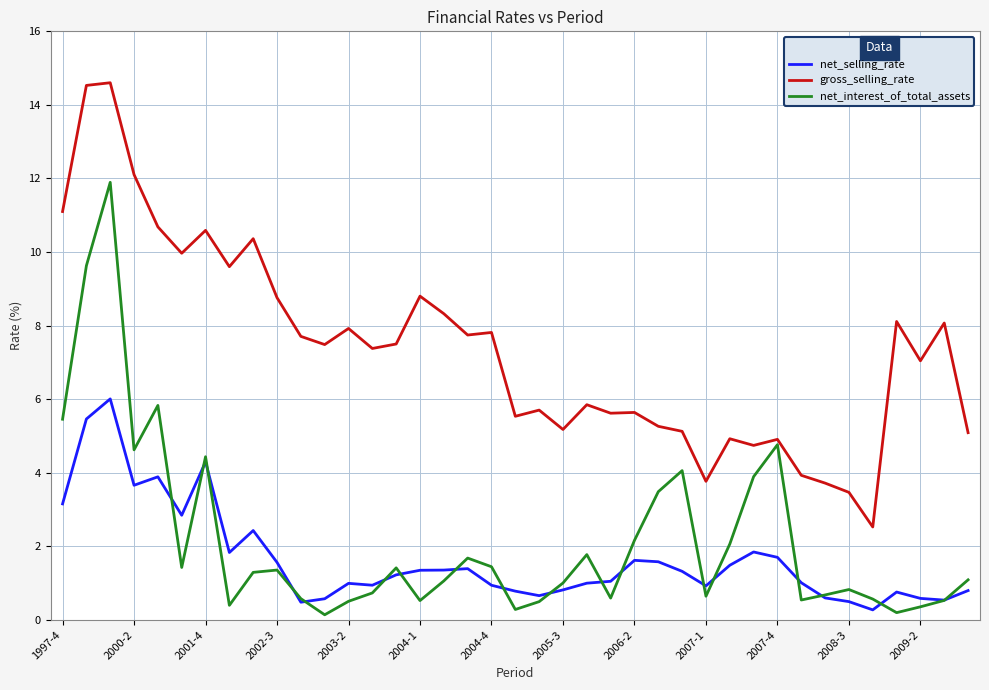

What is the highest value of the net_interest_of_total_assets series?

11.9